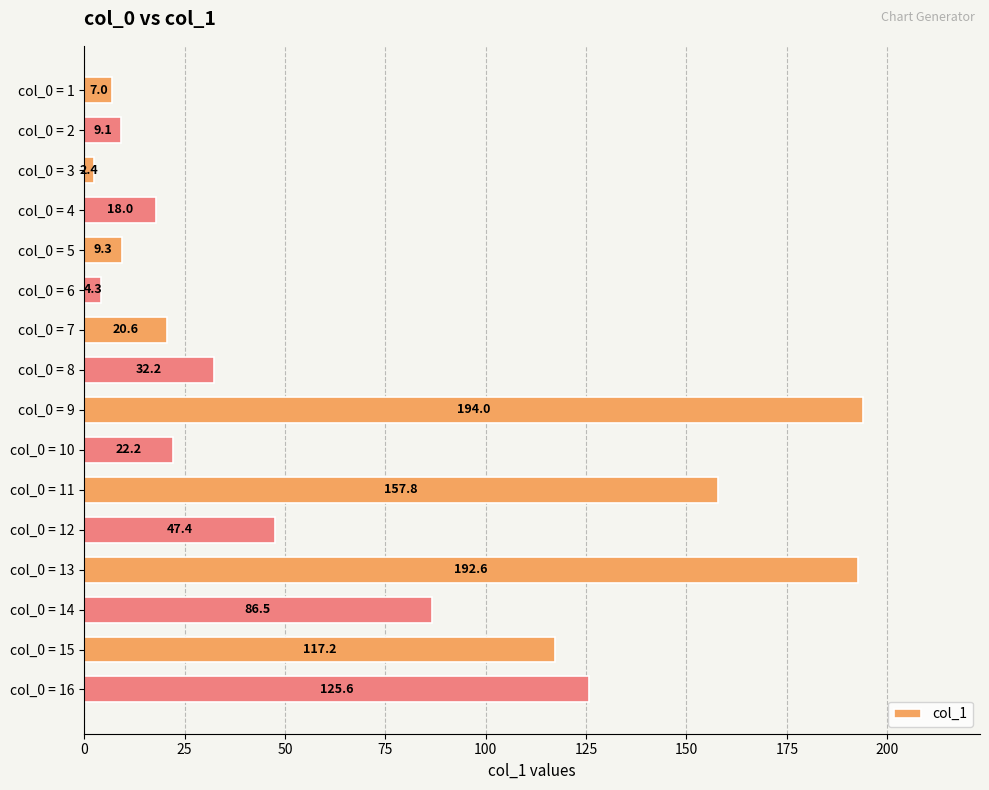

What is the maximum value shown in the chart?

194.0